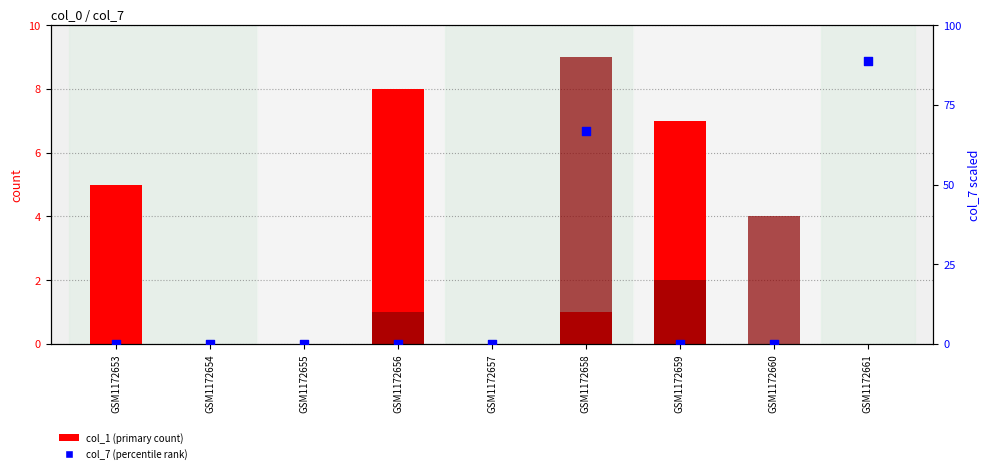

Is the value of col_1 at GSM1172654 greater than the value of col_7 (scaled) at GSM1172661?

No